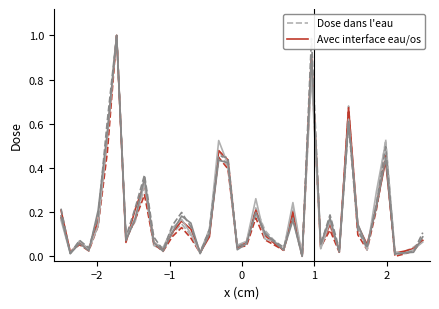

Between which two adjacent categories do Avec interface eau/os and Dose dans l'eau first intersect?

−2 and −1